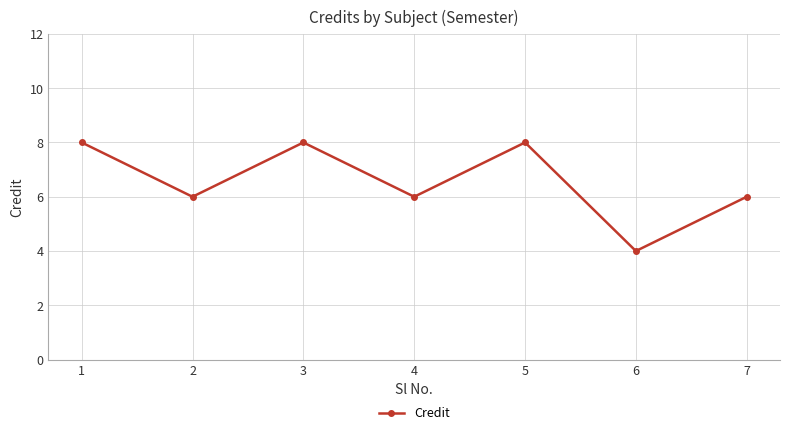

Reading left to right, transcribe all the data shown in this chart.

8	6	8	6	8	4	6